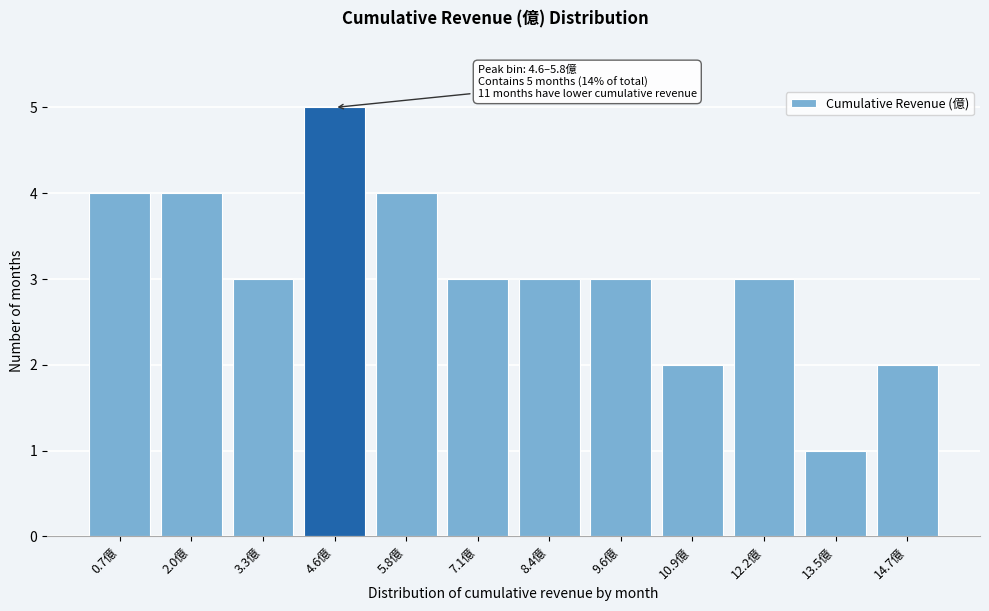

Reading left to right, extract all data points from this chart.

0.7億=4	2.0億=4	3.3億=3	4.6億=5	5.8億=4	7.1億=3	8.4億=3	9.6億=3	10.9億=2	12.2億=3	13.5億=1	14.7億=2